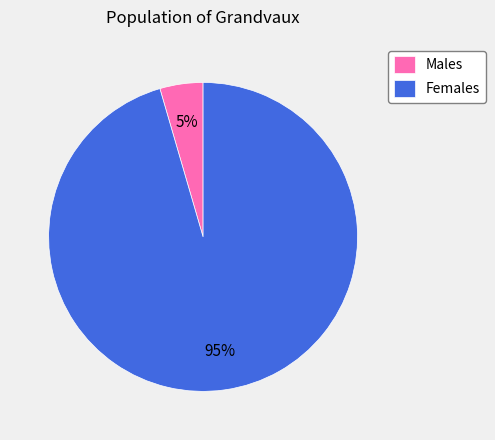

Is there any slice that represents more than half of the pie?

Yes